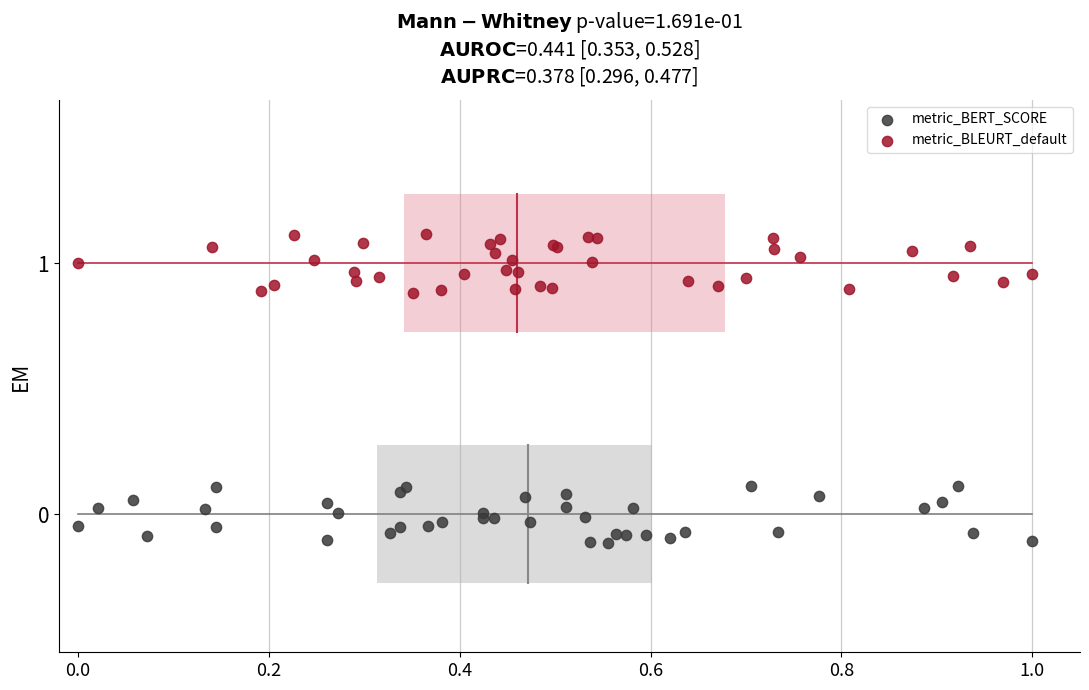

What are all the series names shown in the legend?

metric_BERT_SCORE, metric_BLEURT_default